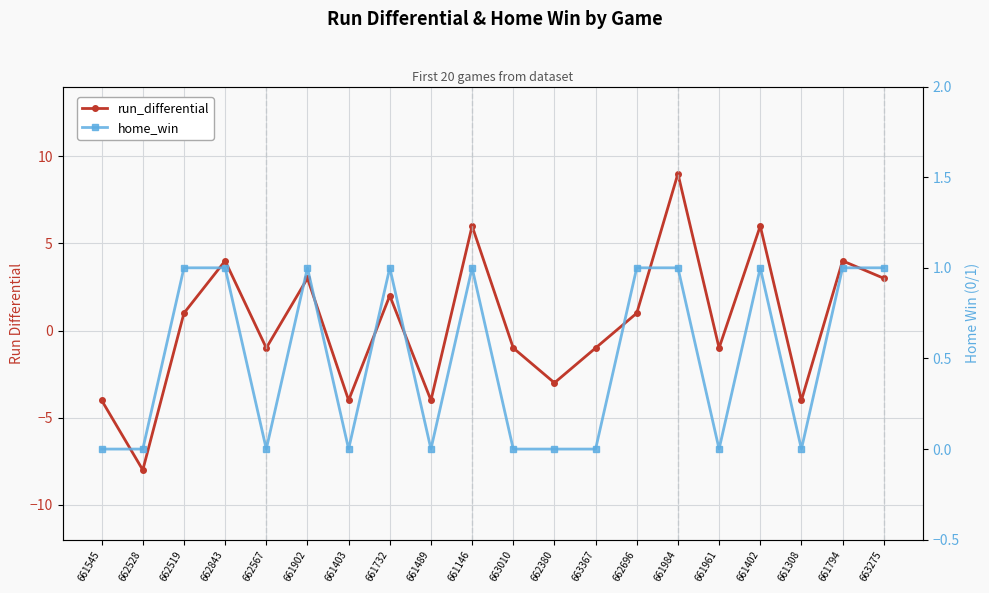

True or false: run_differential has a value of -1 at 661961.

True